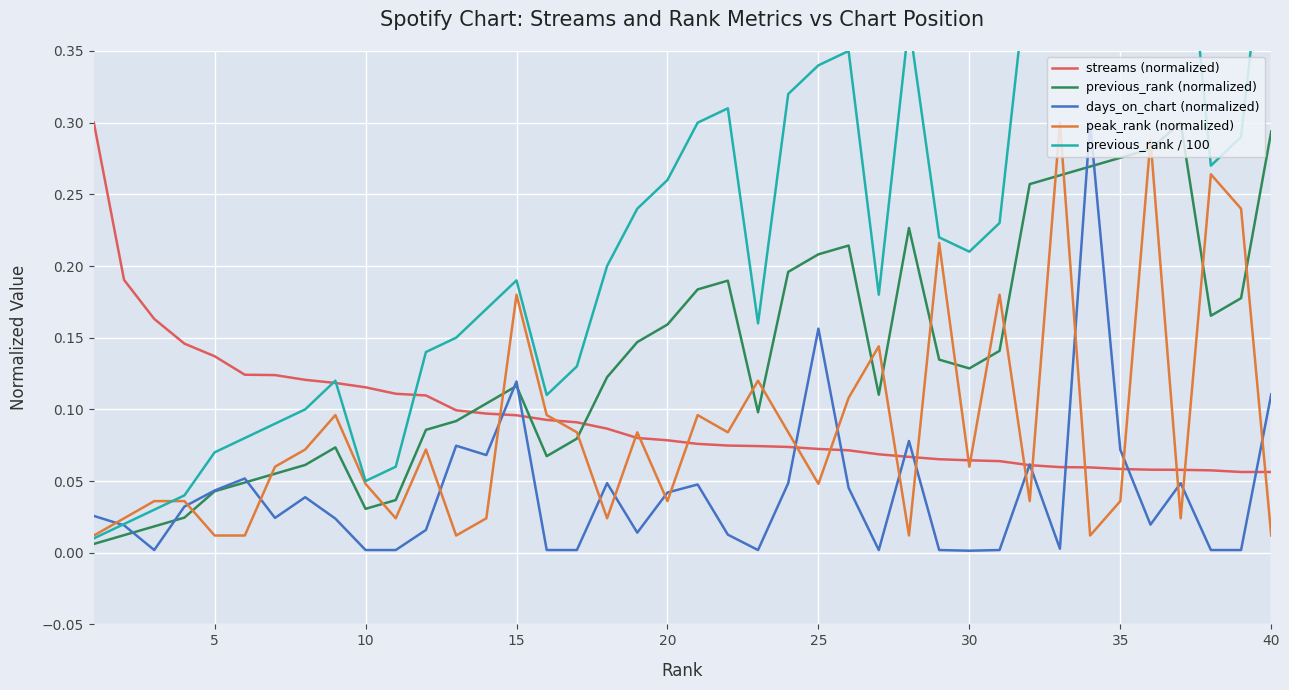

Does the chart display data point markers on the line(s)?

No